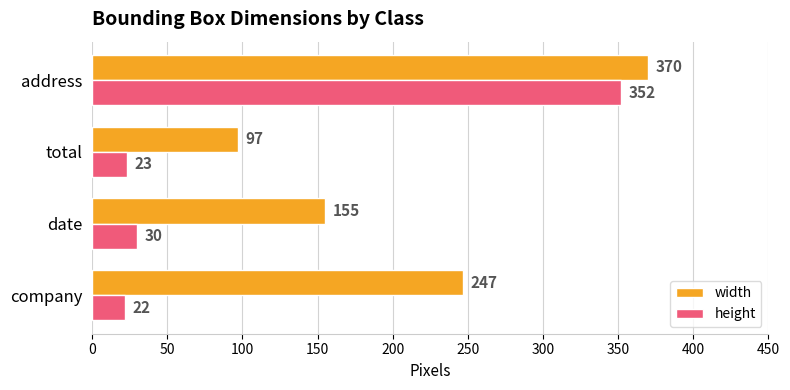

Which series has the widest spread of values?

height